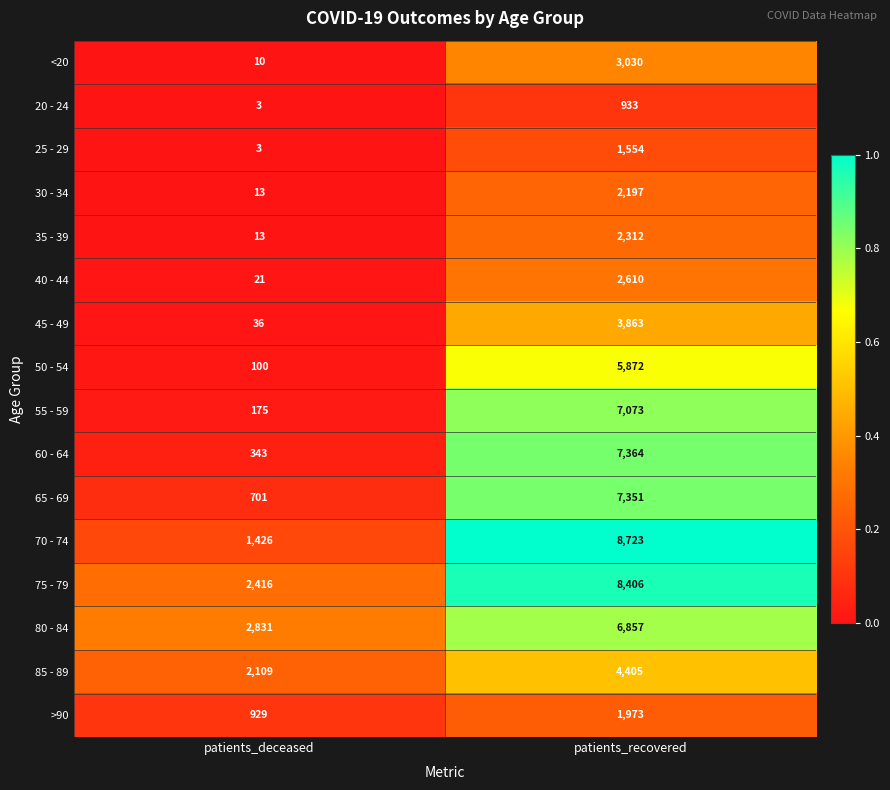

At which category is the sum across all series the highest?

patients_recovered